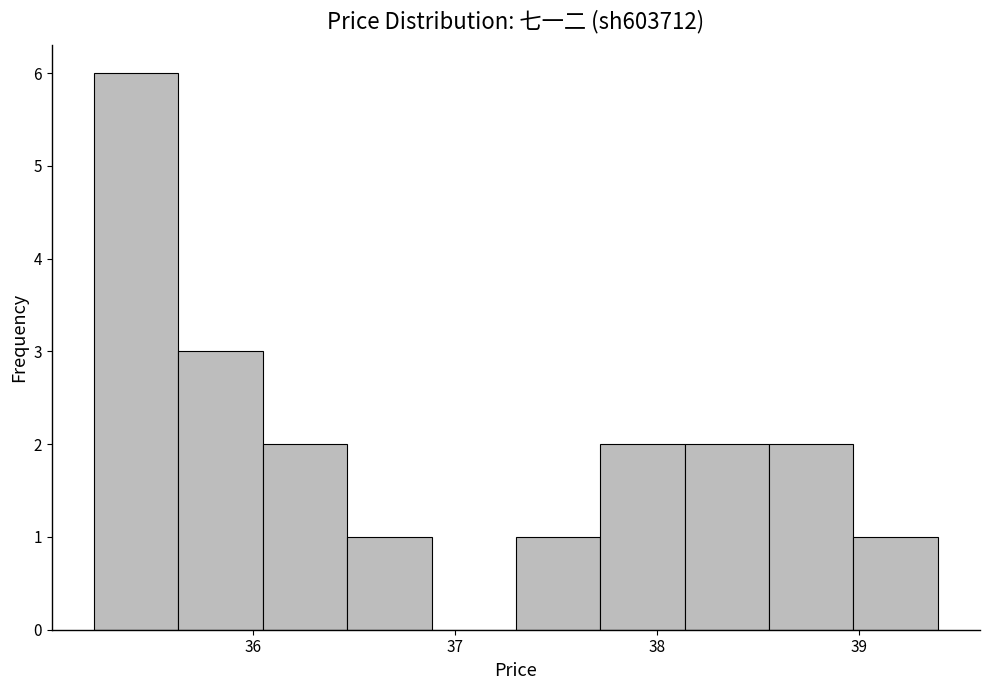

Reading left to right, transcribe this chart: for each bar, give the range it covers on the x-axis and its height. Neither the bar edges nor the heights are printed on the chart, so give them approximately, as read against the axes.

35.2 to 35.6: 6
35.6 to 36.0: 3
36.0 to 36.5: 2
36.5 to 36.9: 1
36.9 to 37.3: 0
37.3 to 37.7: 1
37.7 to 38.1: 2
38.1 to 38.6: 2
38.6 to 39.0: 2
39.0 to 39.4: 1